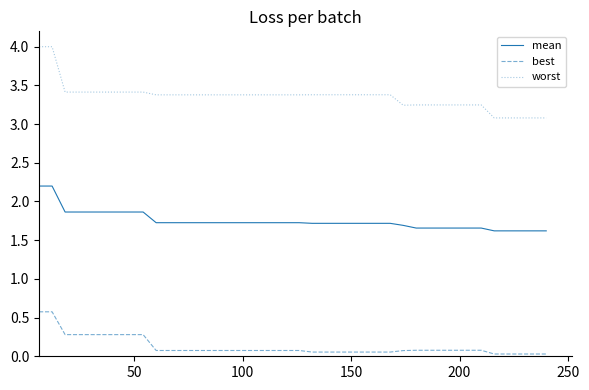

Rank the series by their maximum value, from lowest to highest.

best, mean, worst